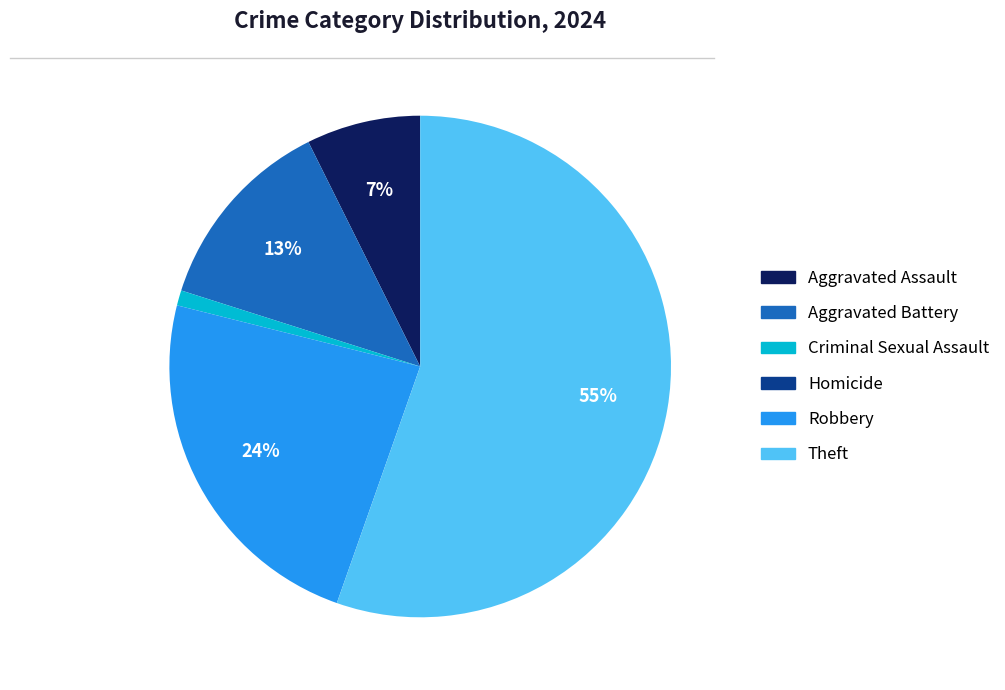

What is the ratio of the value at Robbery to the value at Theft?

0.4